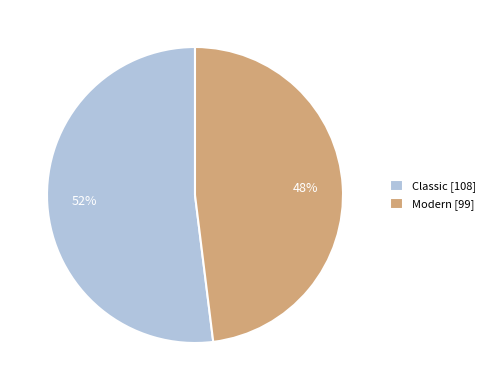

How many slices are in this pie chart?

2